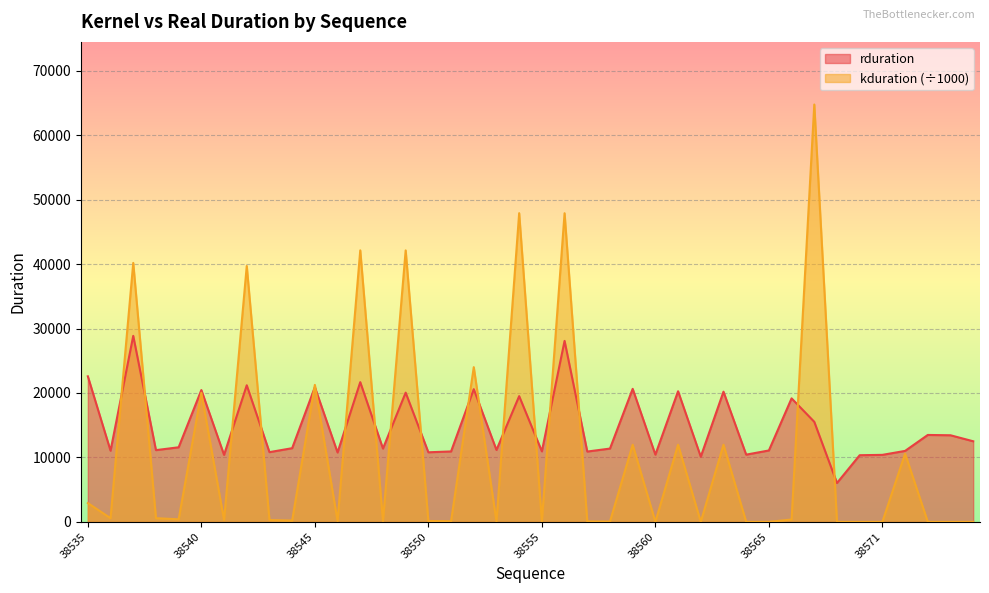

What is the spread (max minus min) of values at 38548?

11231.3